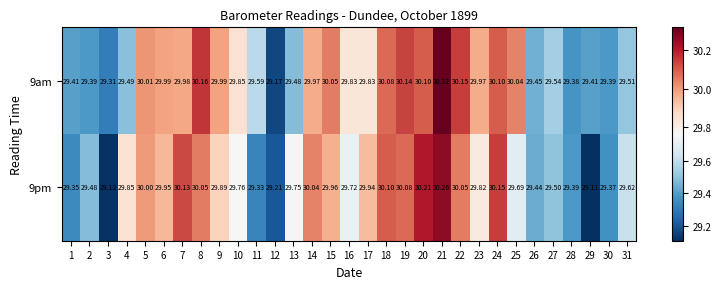

Is the value of 9am at 7 greater than the value of 9pm at 4?

Yes